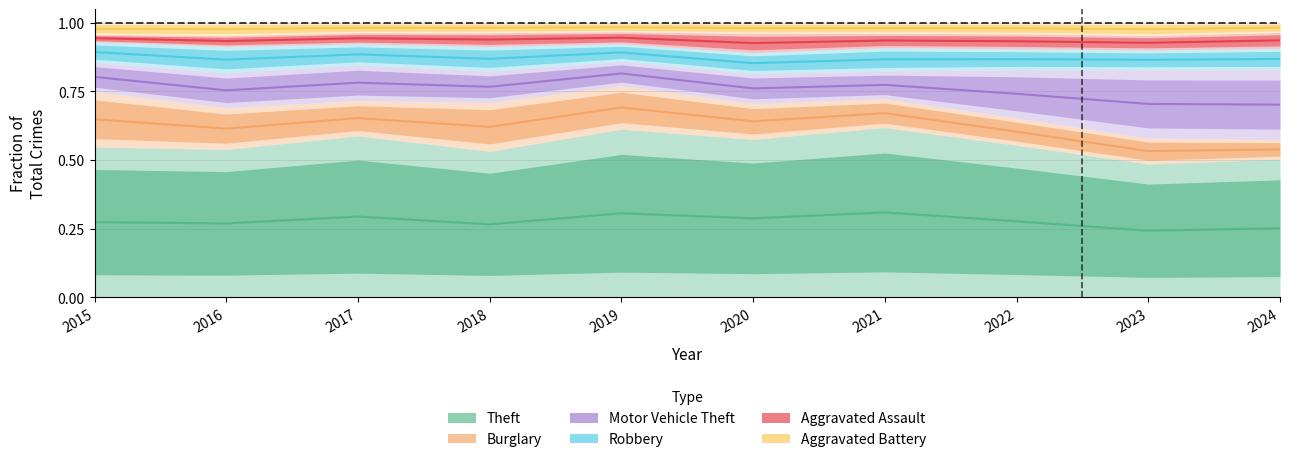

The Burglary series shows 0.6 at 2015. True or false?

True